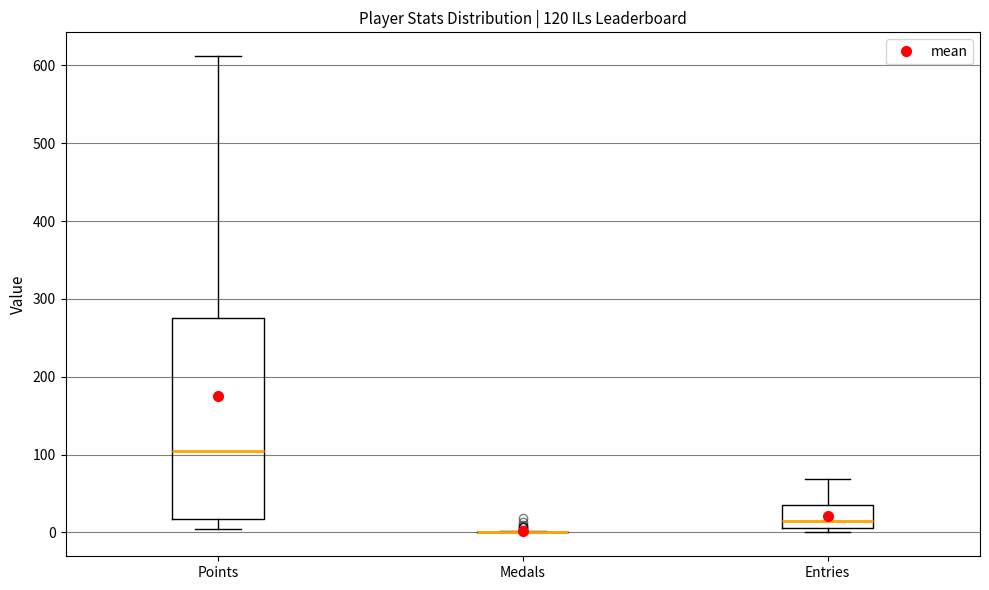

Comparing the boxes themselves (not the whiskers), which one is the tallest?

Points